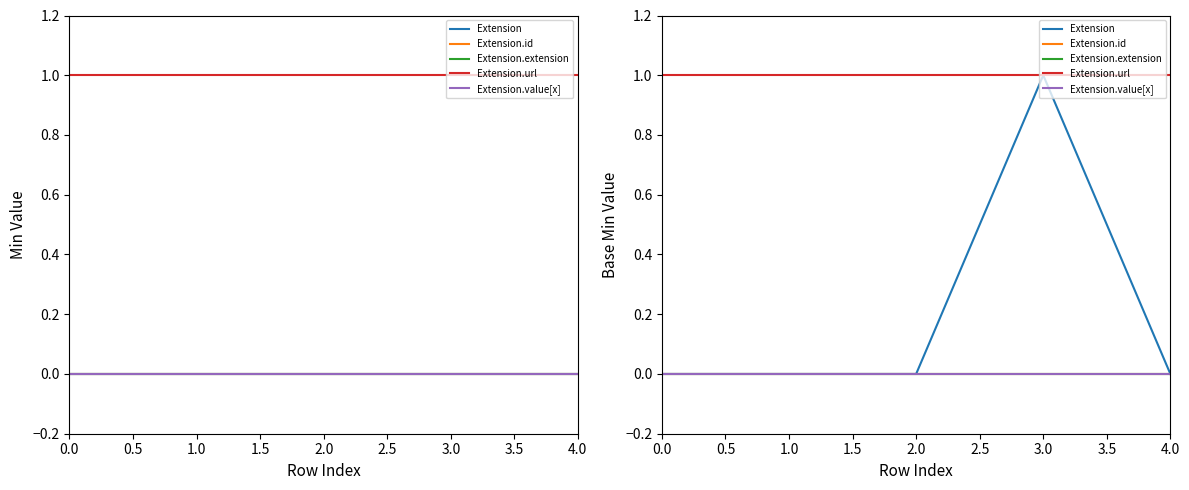

List the series in order of their peak value, lowest first.

Extension.id, Extension.extension, Extension.value[x], Extension, Extension.url